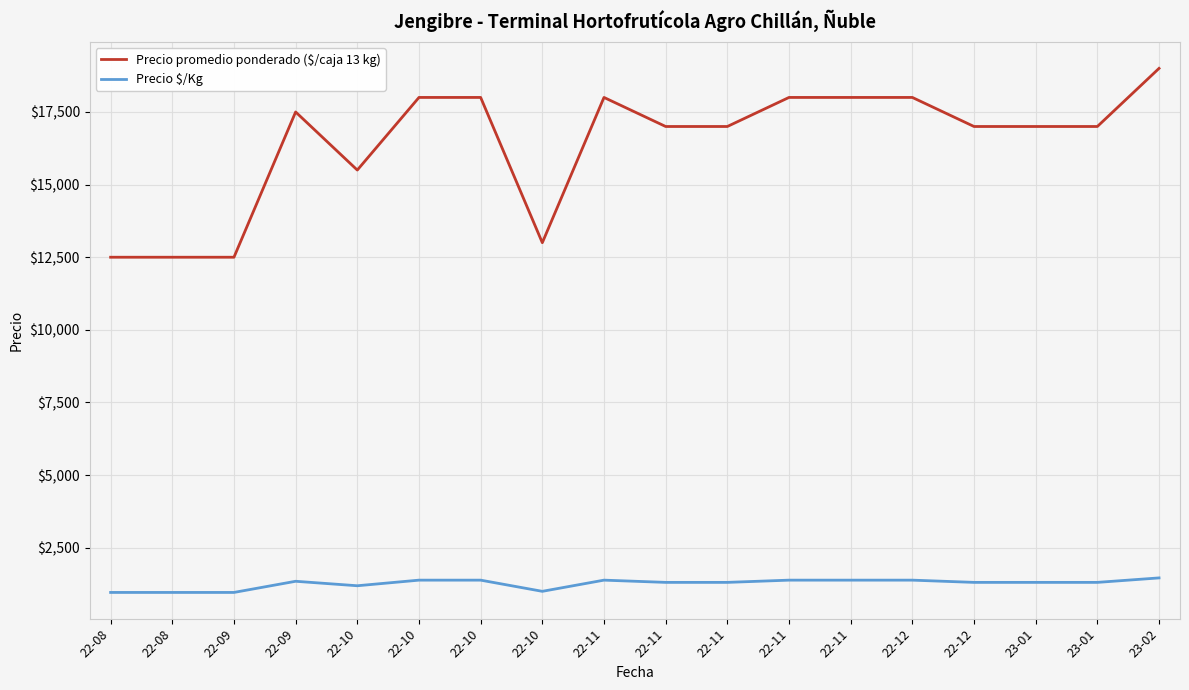

Reading left to right, extract all data points from this chart.

Precio promedio ponderado ($/caja 13 kg): 12500	12500	12500	17500	15500	18000	18000	13000	18000	17000	17000	18000	18000	18000	17000	17000	17000	19000
Precio $/Kg: 962	962	962	1346	1192	1385	1385	1000	1385	1308	1308	1385	1385	1385	1308	1308	1308	1462